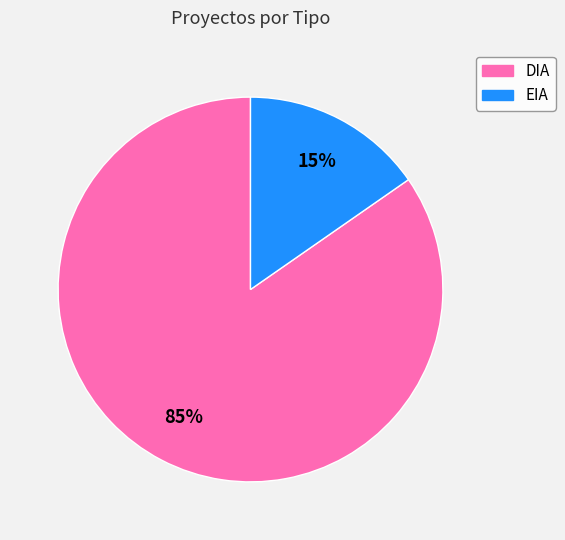

To the nearest percent, what is the average slice percentage?

50%